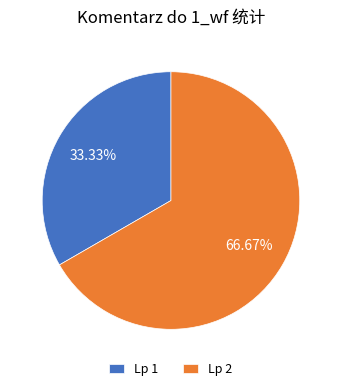

Does Lp 1 account for over 50% of the chart?

No